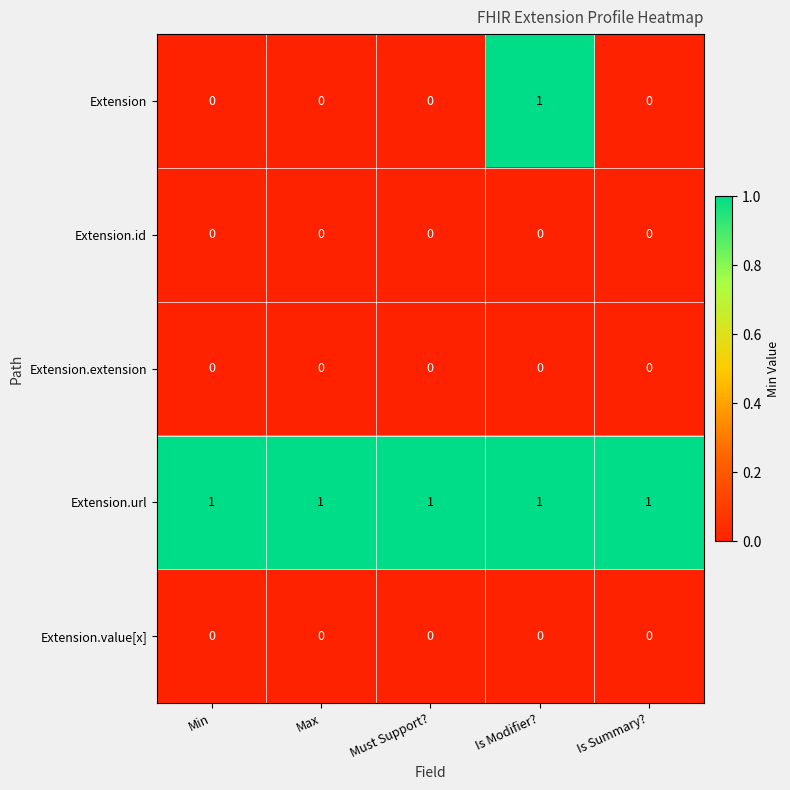

The value of Extension.url at Max is 1. True or false?

True